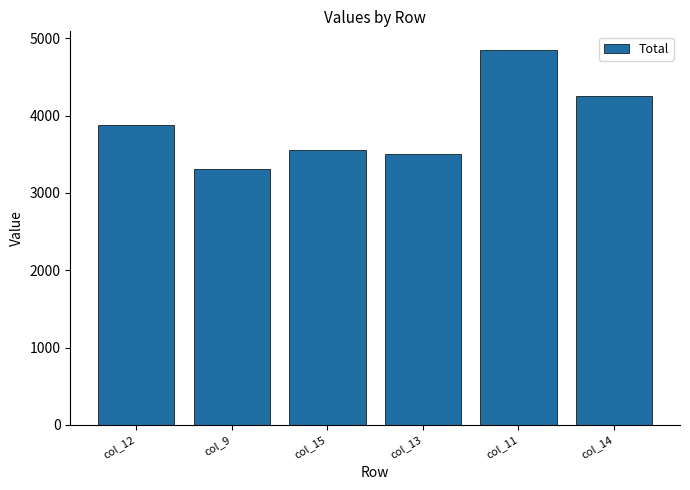

How many data points are less than 3878?

3